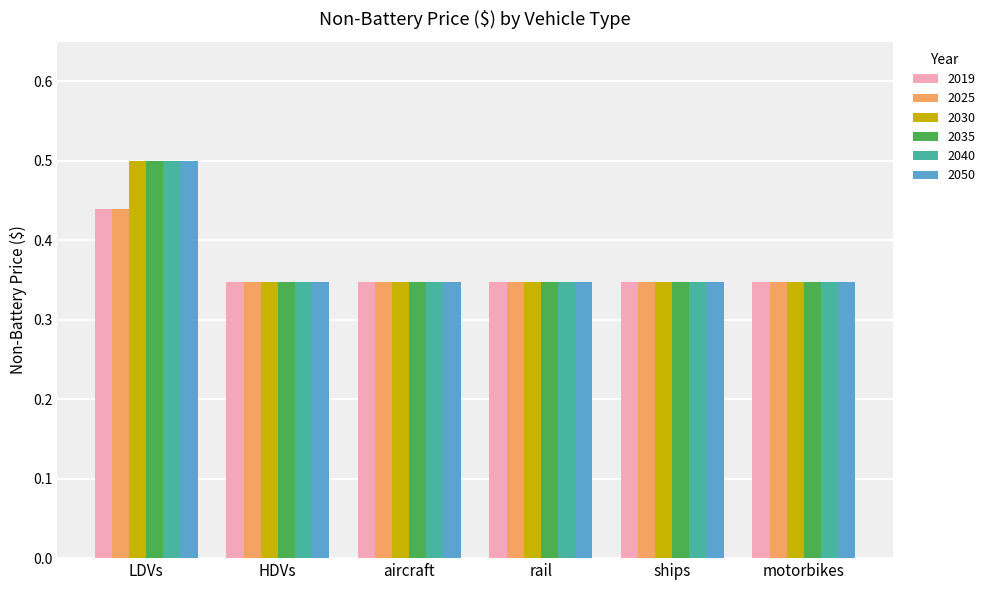

At which label does 2050 reach its peak?

LDVs